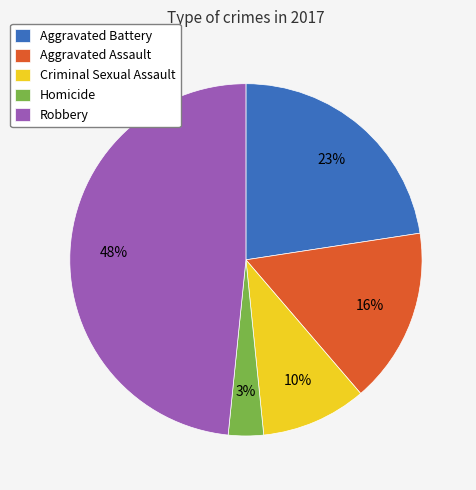

Is the sum of Robbery and Criminal Sexual Assault greater than half?

Yes